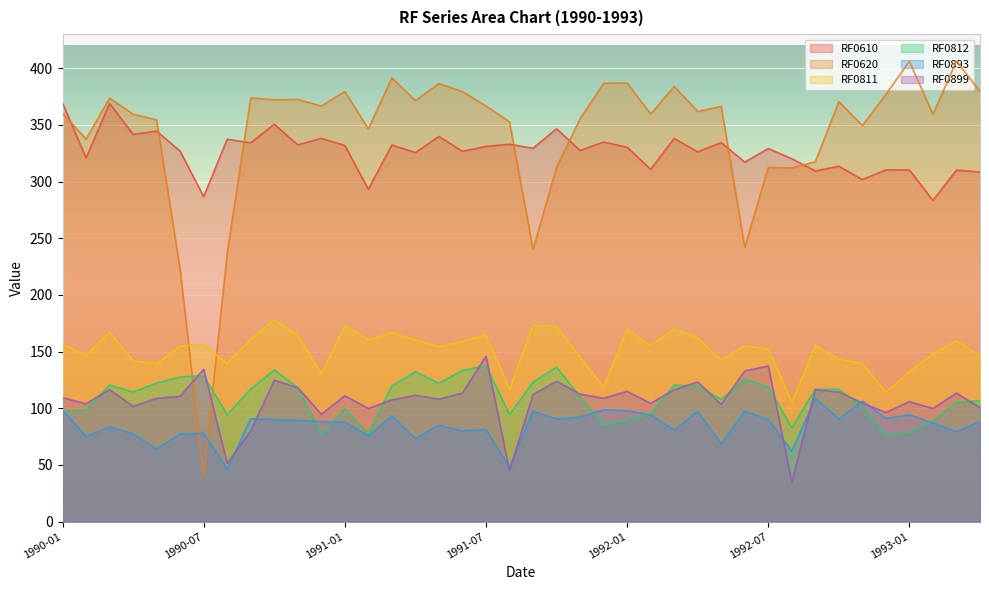

Count the number of data series in this chart.

6